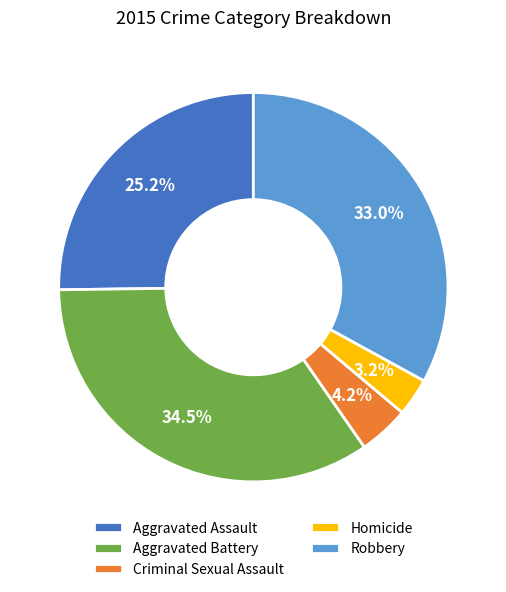

Count the number of slices in the pie.

5